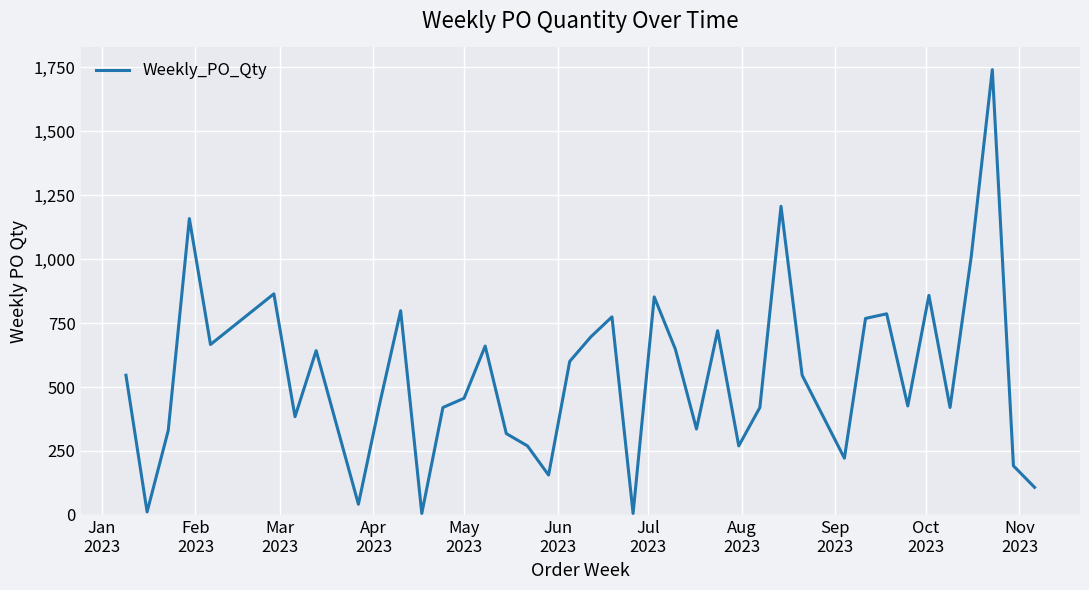

What is the difference between the maximum and minimum values?

1734